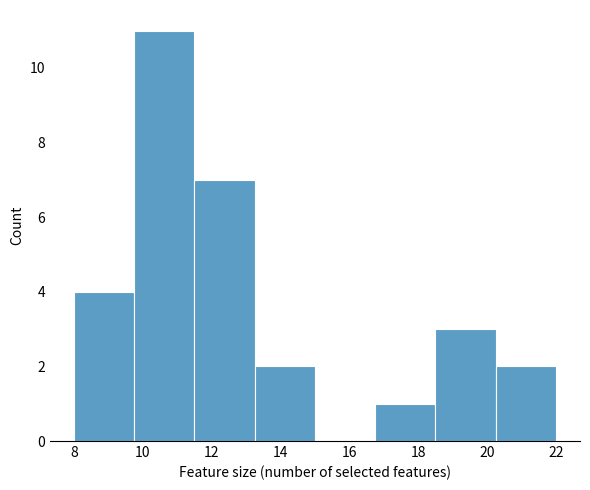

Which range on the x-axis has the tallest bar?

9.75 to 11.50